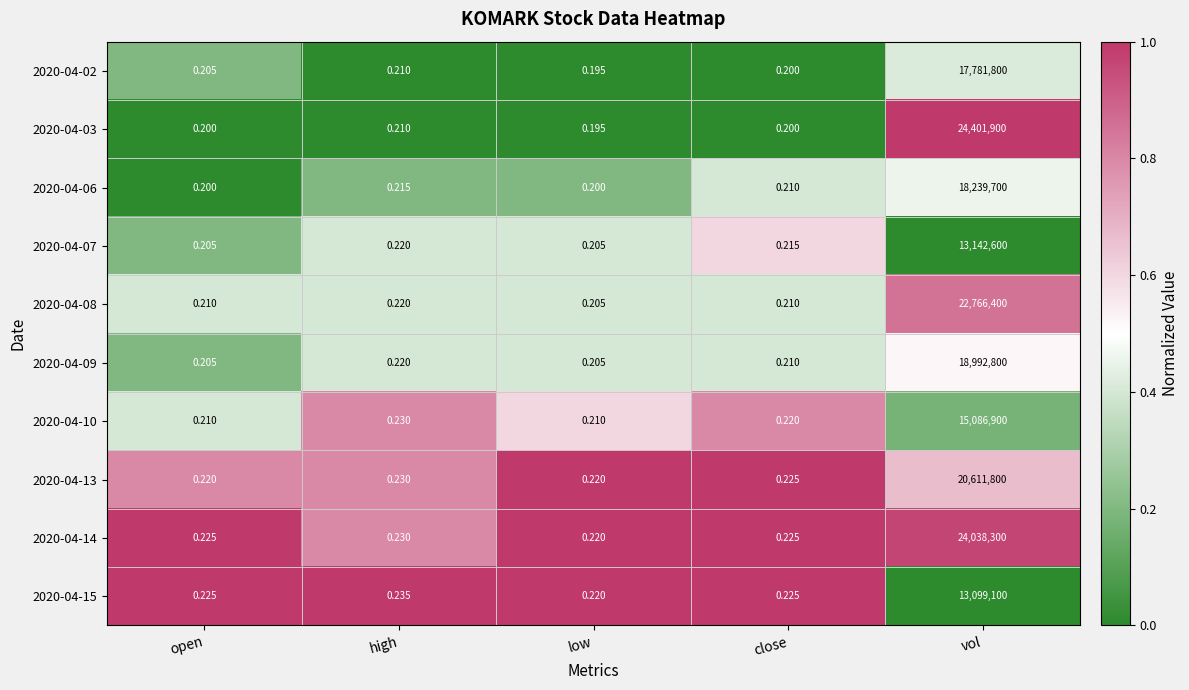

Where is 2020-04-13 nearest to the value 10305900?

high